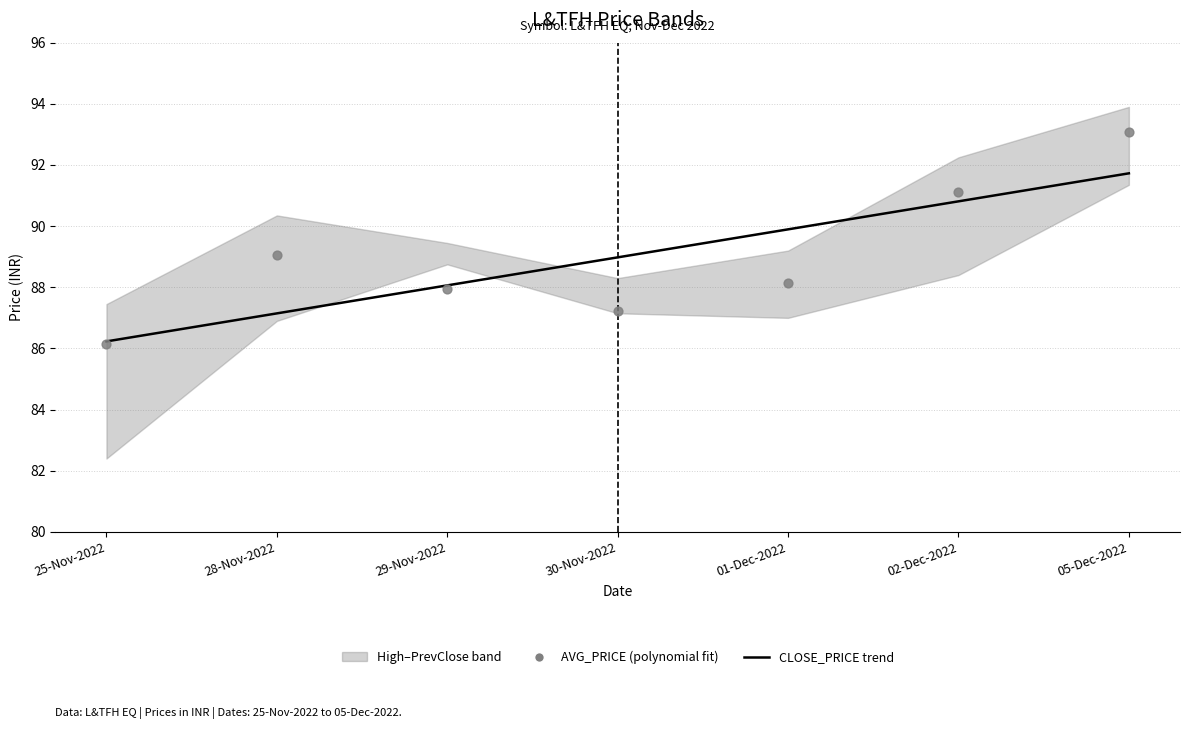

Which series contains the highest Y value?

AVG_PRICE (polynomial fit)